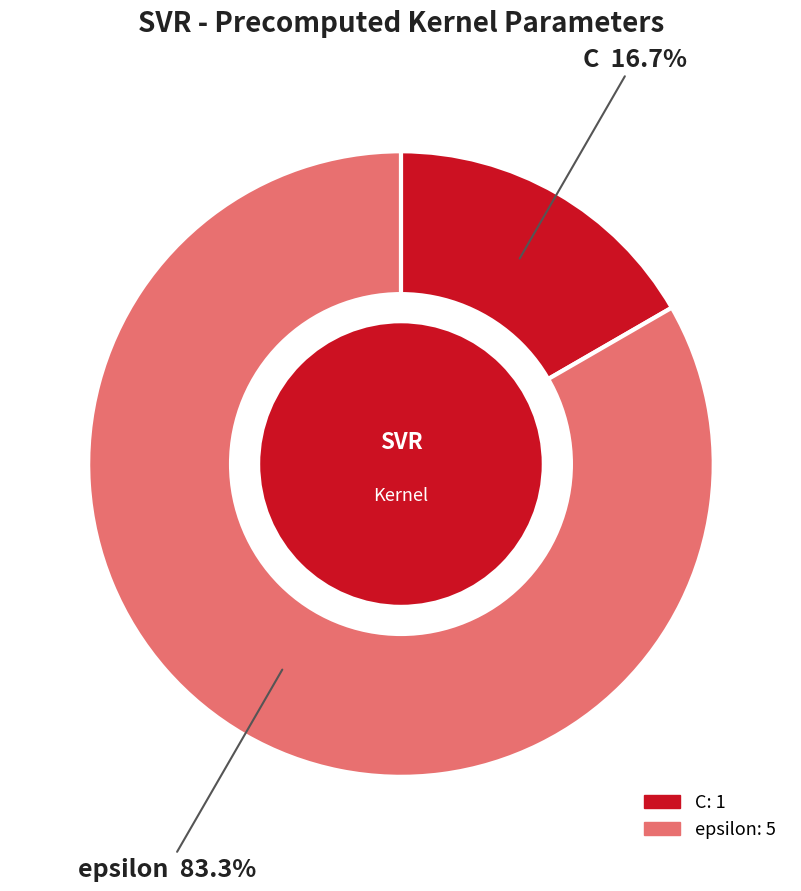

Which category accounts for the majority?

epsilon